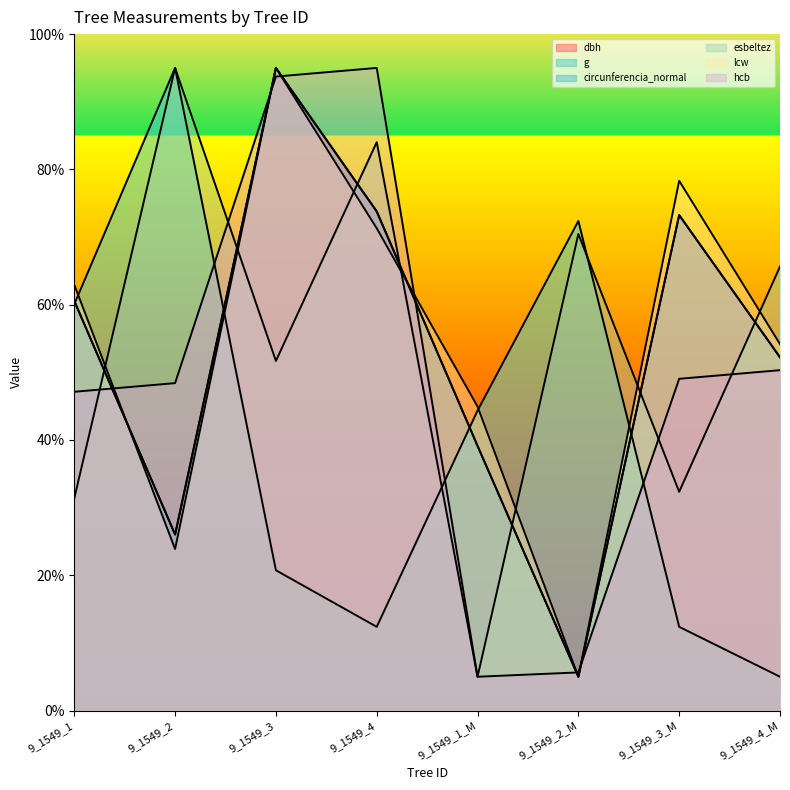

True or false: dbh and circunferencia_normal intersect in this chart.

True